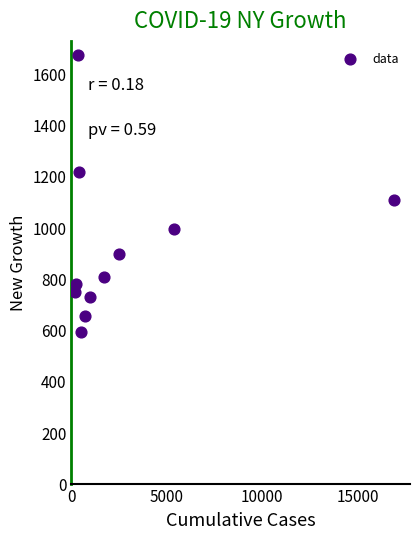

What Y value in the scatter plot is closest to 1131?

1103.8